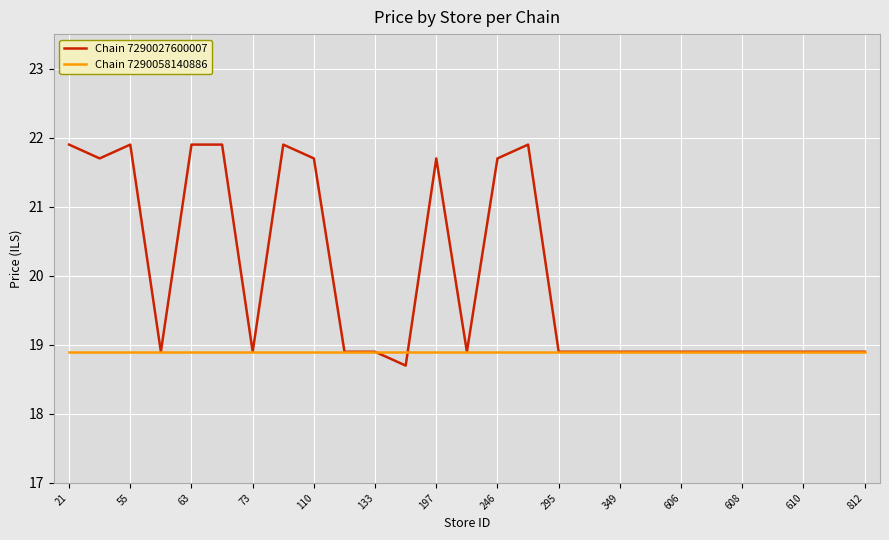

Rank the series by their maximum value, from lowest to highest.

Chain 7290058140886, Chain 7290027600007